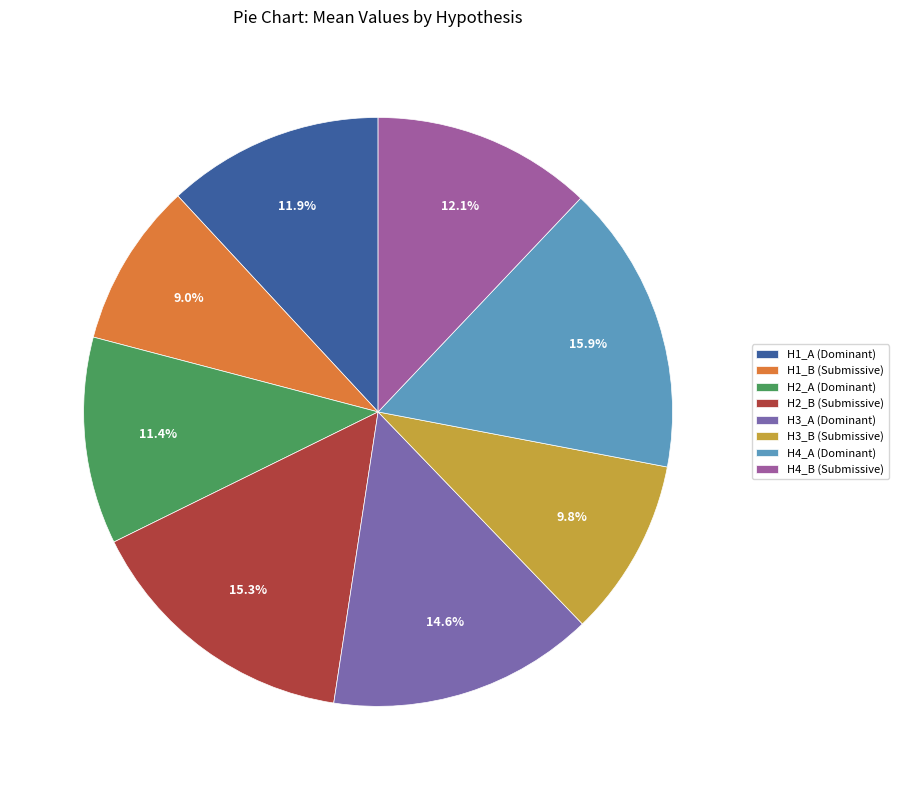

To the nearest percent, what is the average slice percentage?

12%